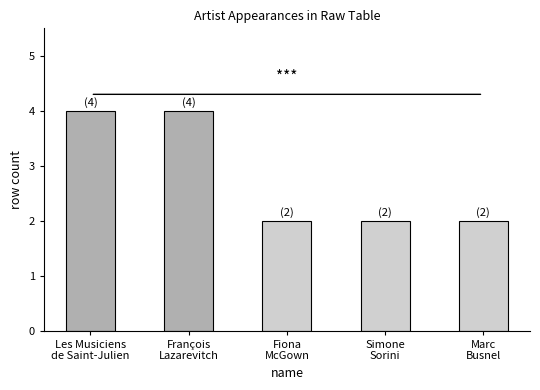

What is the value of the 3rd bar from the left?

2